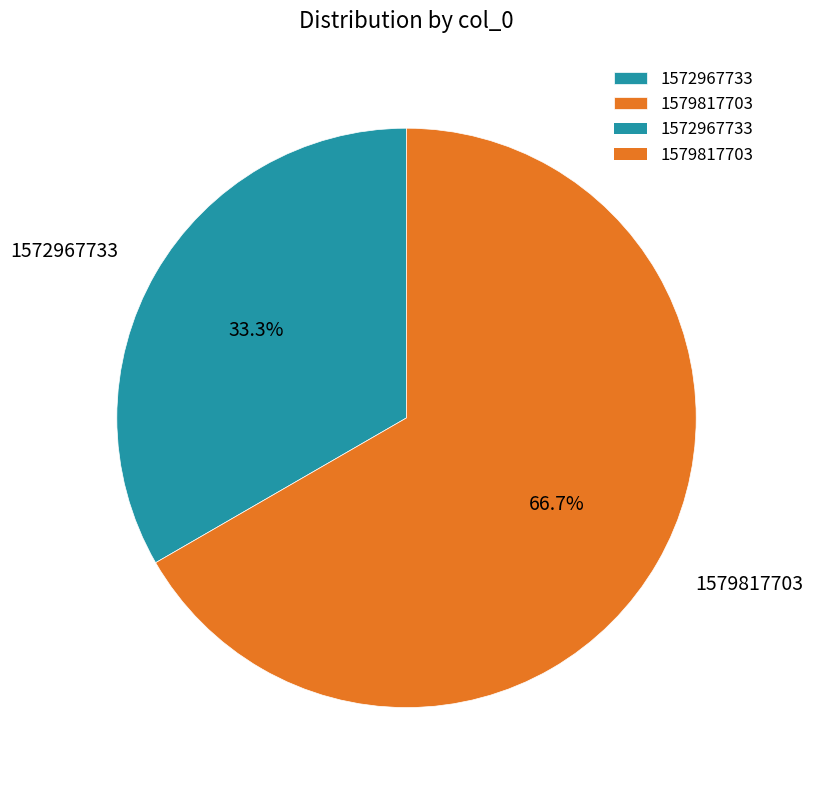

Which category has the biggest portion of the pie?

1579817703